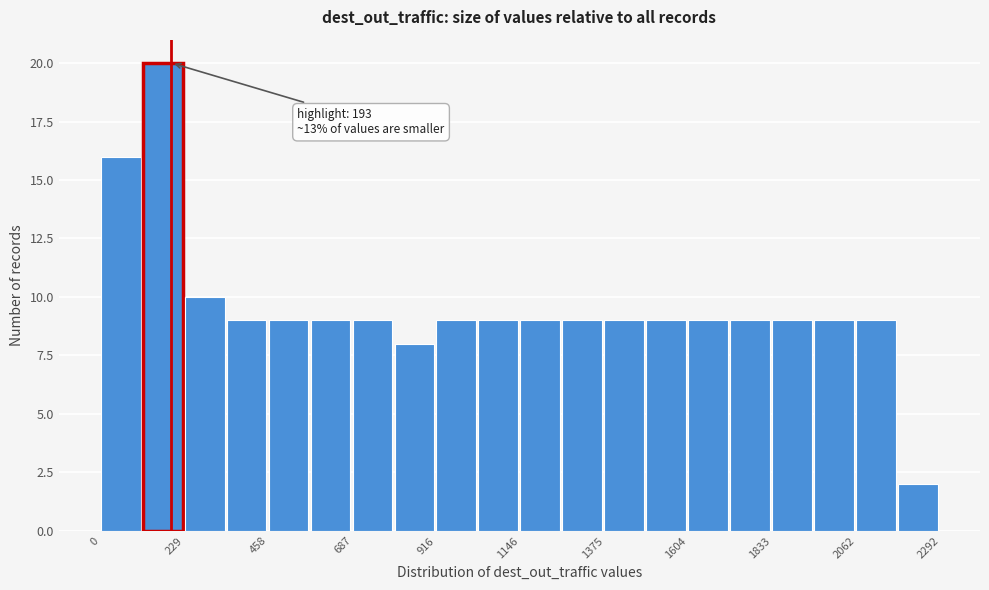

Around what value on the x-axis is the tallest bar? Give the approximate position of its centre, as read against the axis.

150